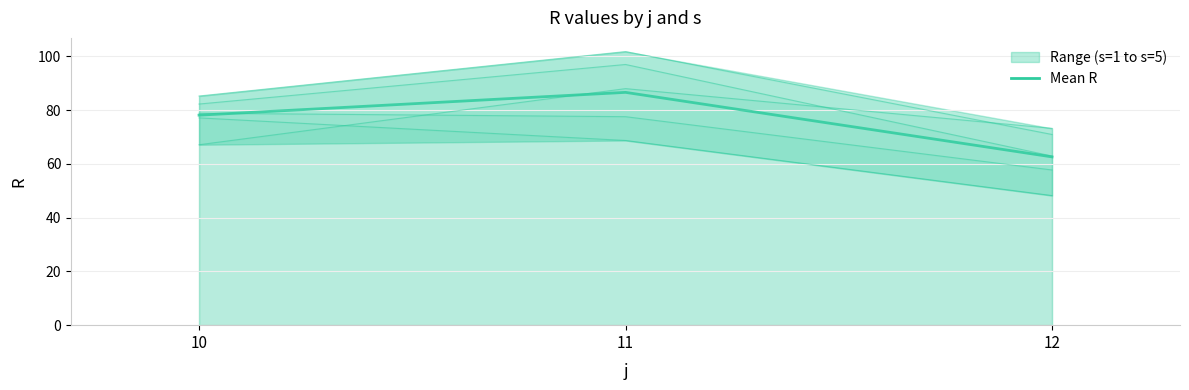

At which label does the data first exceed 78?

10